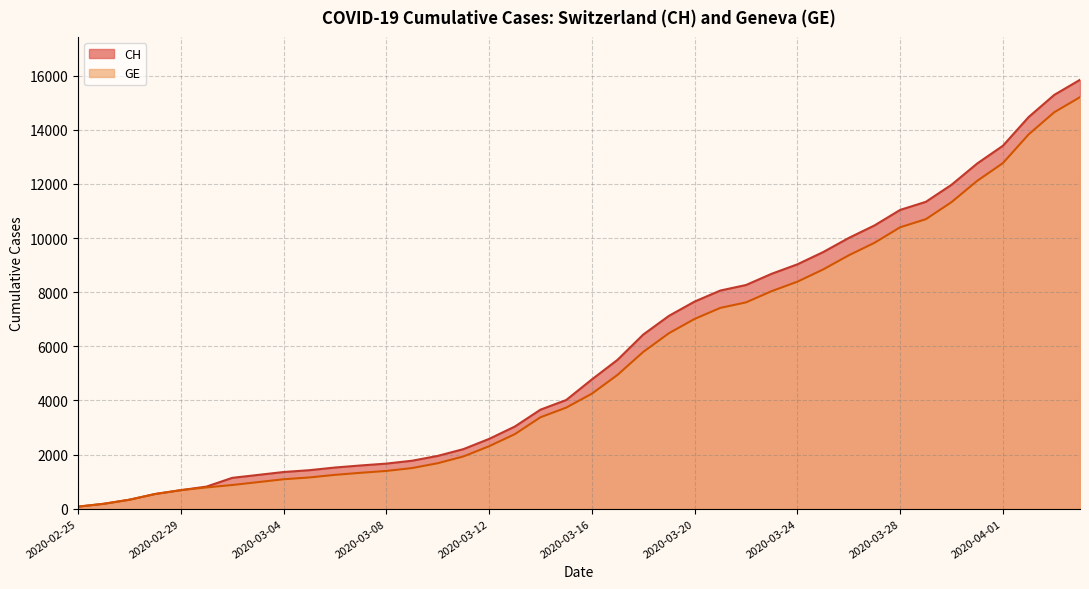

Which category has the lowest value in the GE series?

2020-02-25